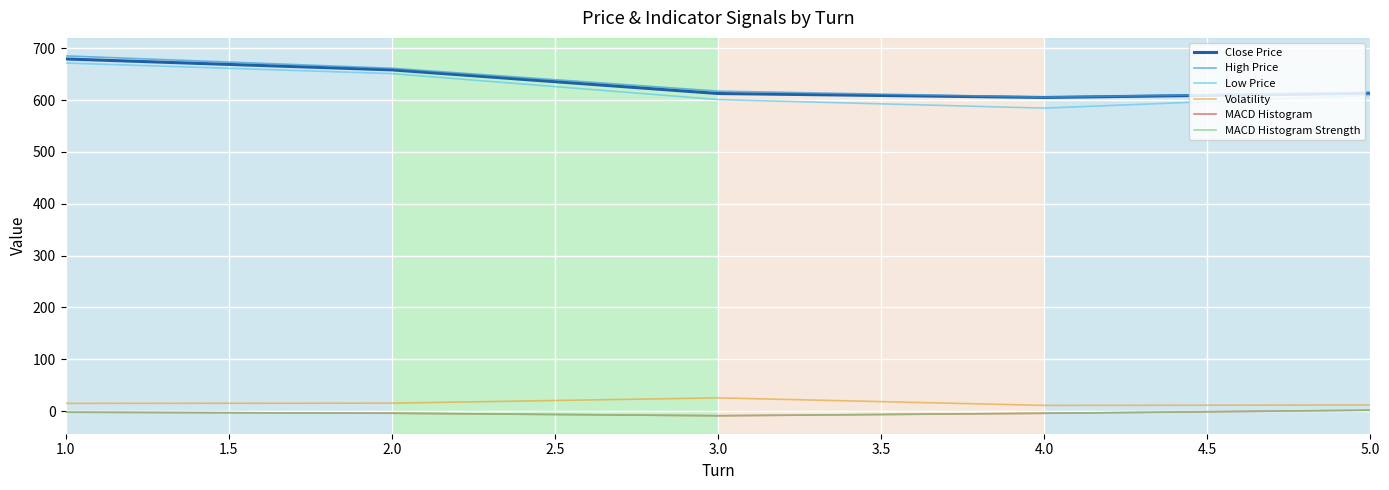

Does the chart have visible grid lines?

Yes